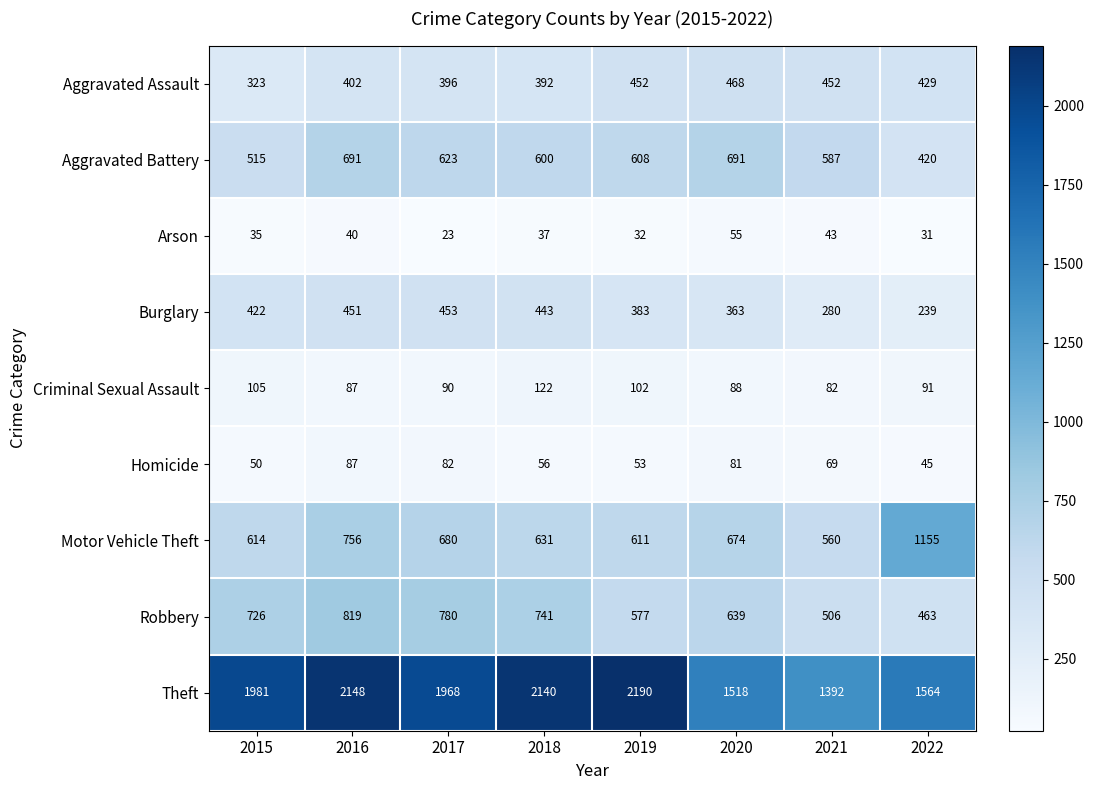

What is the difference between the maximum and second lowest values in the Aggravated Assault series?

76